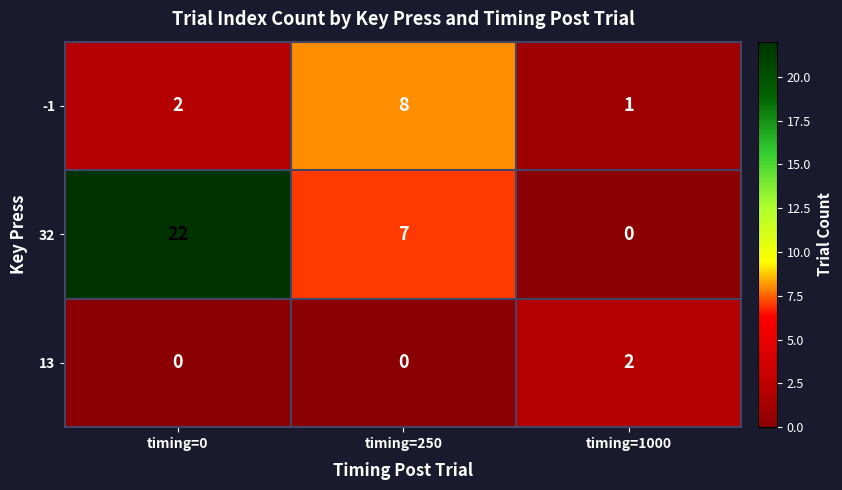

At timing=0, list the series in order from smallest to largest.

13, -1, 32